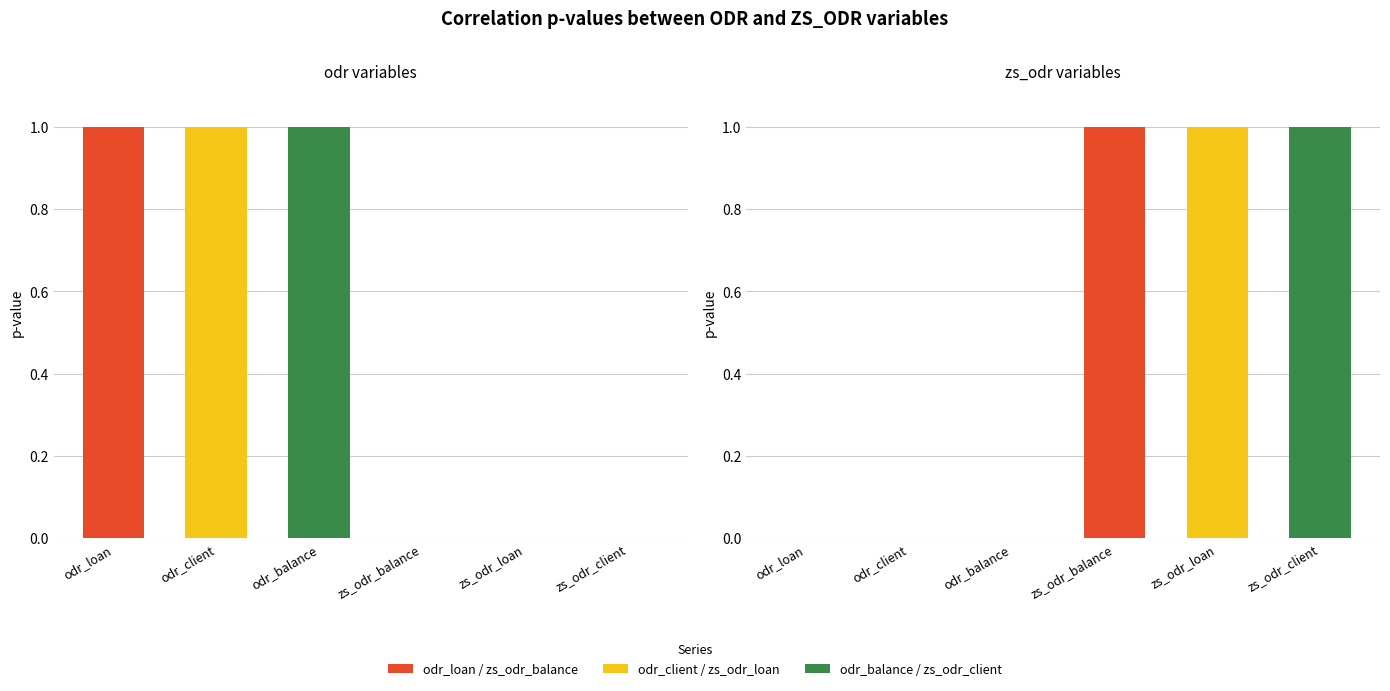

At which category is the sum across all series the highest?

odr_loan